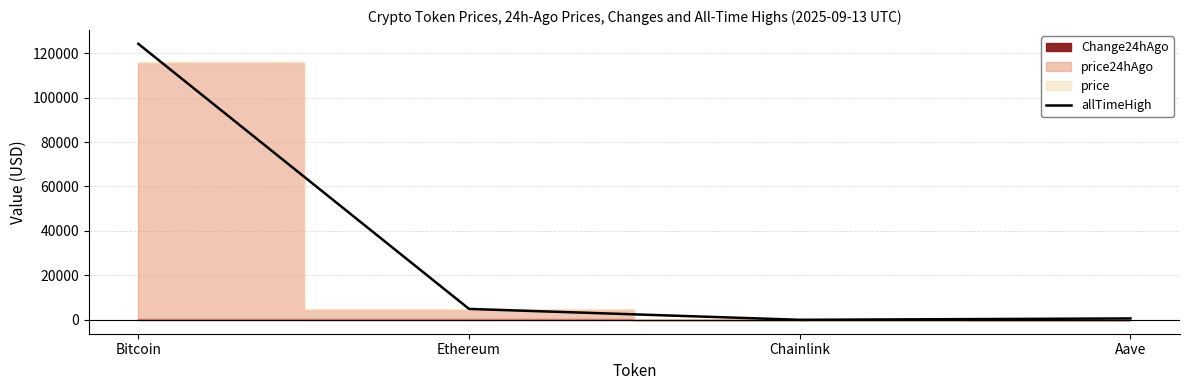

At which label does the data first exceed 4946?

Bitcoin